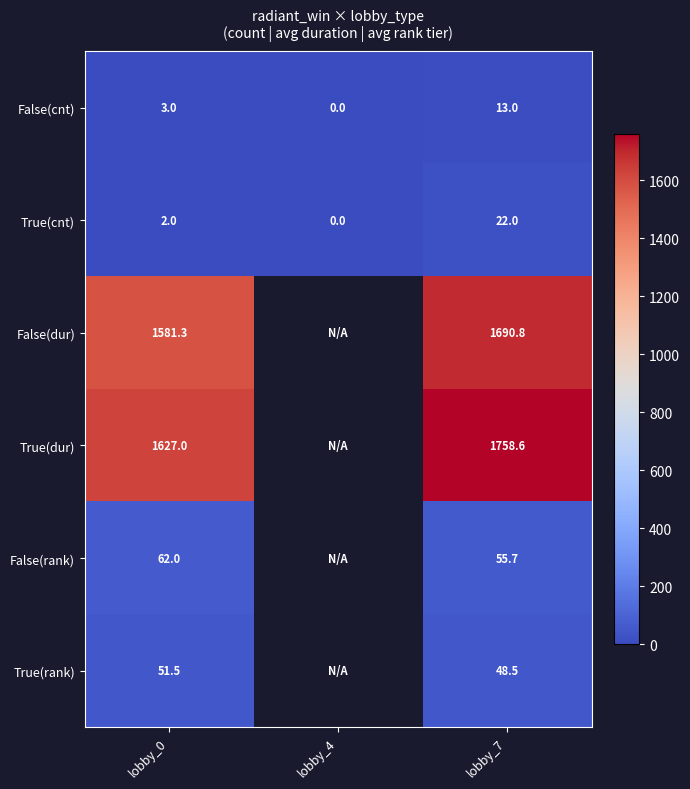

How many data points in True(cnt) are less than 2?

1